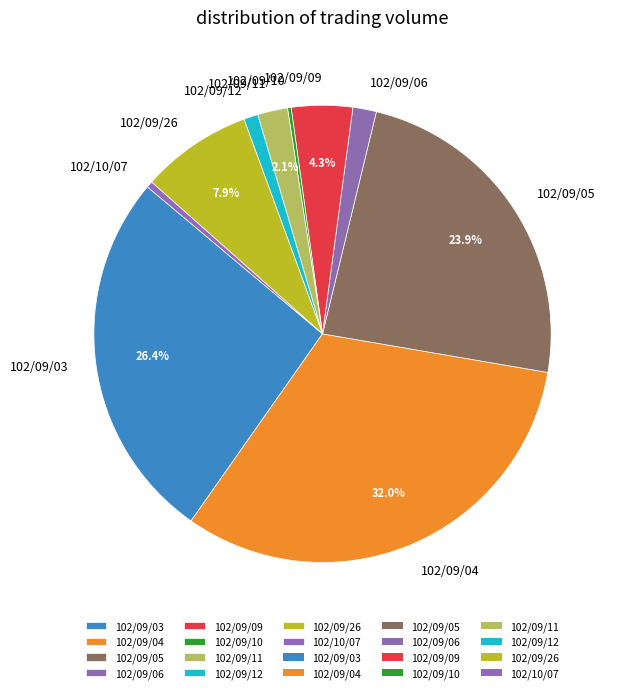

What is the total percentage of 102/09/03 and 102/09/05?

50.3%